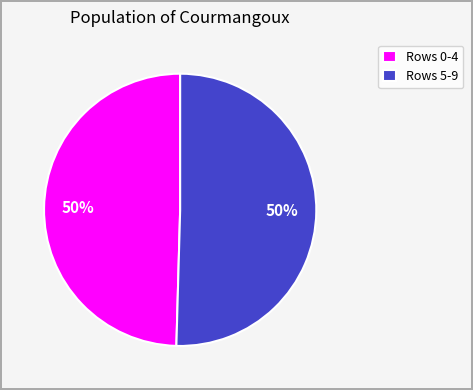

Is the sum of Rows 5-9 and Rows 0-4 greater than half?

Yes